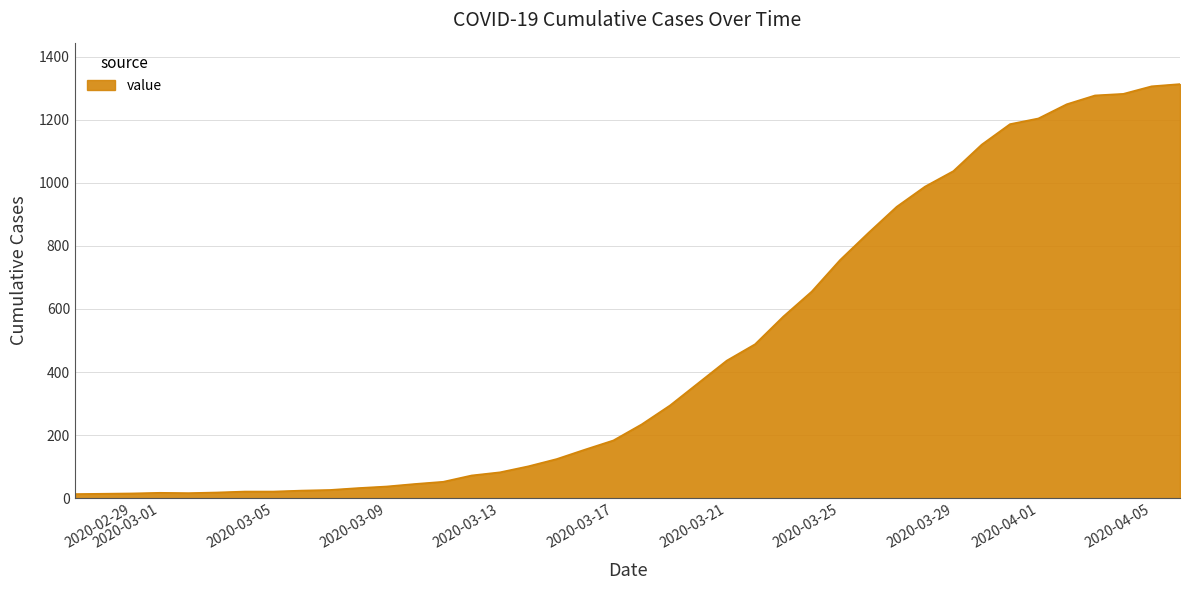

What is the maximum value shown in the chart?

1313